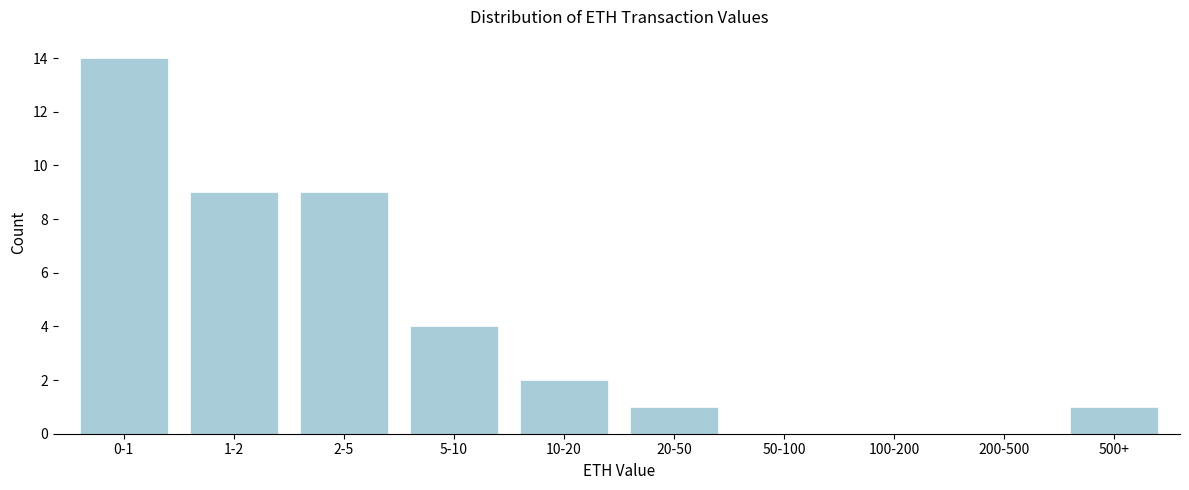

Reading left to right, what are all the values shown in this chart?

0-1=14	1-2=9	2-5=9	5-10=4	10-20=2	20-50=1	50-100=0	100-200=0	200-500=0	500+=1